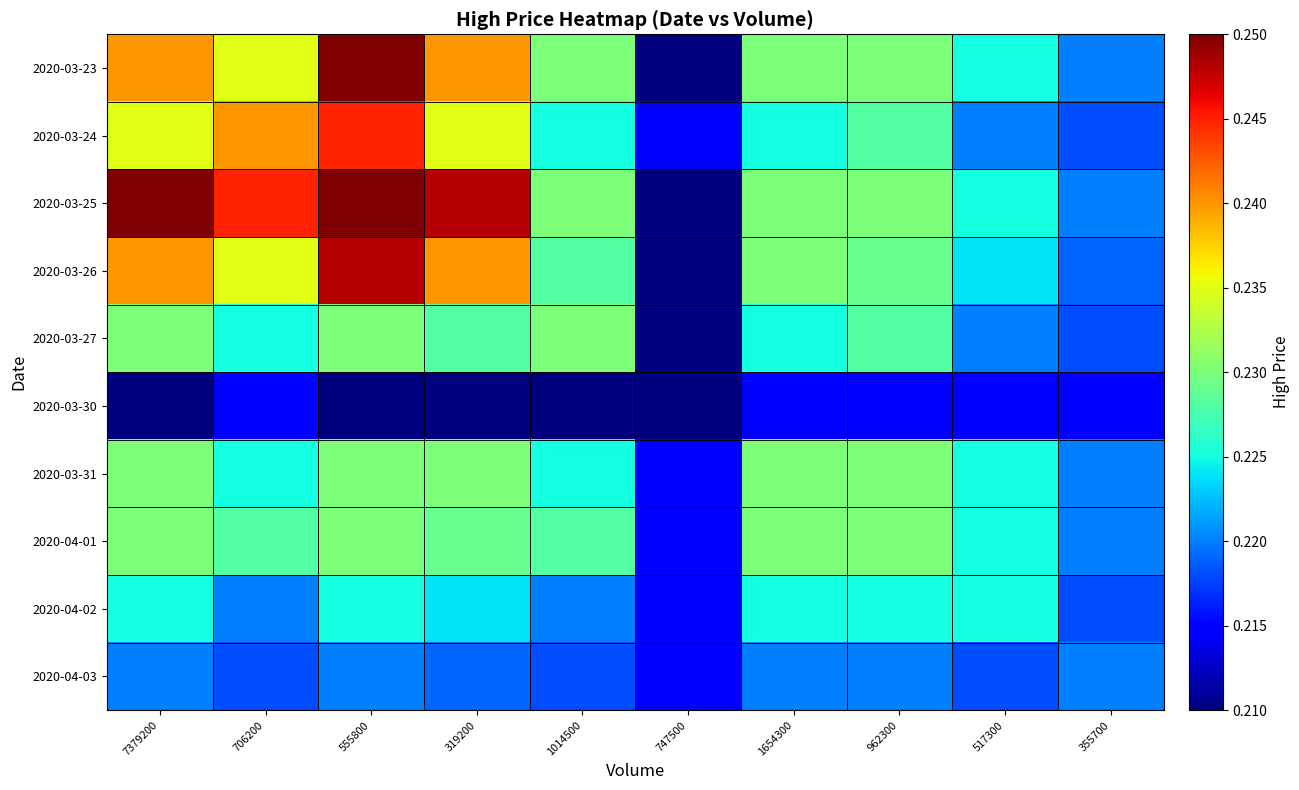

How many categories are shown in the chart?

10